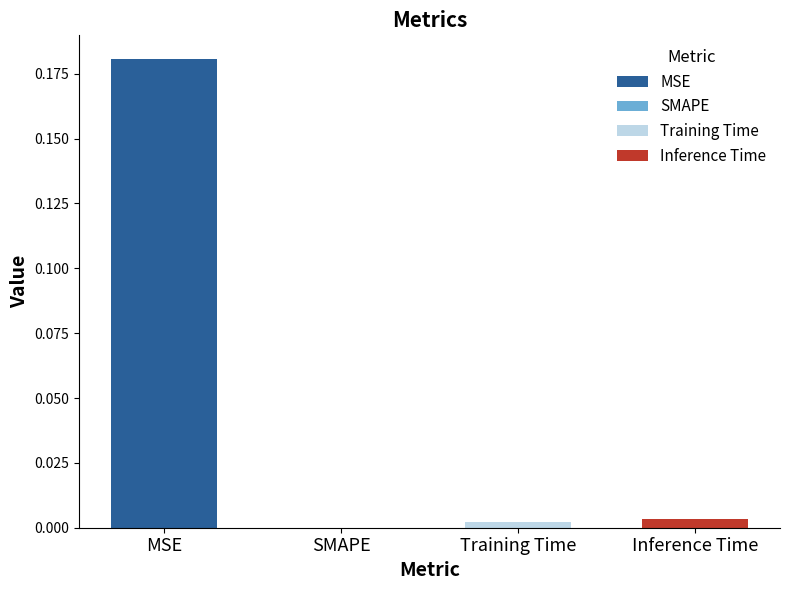

Rank the categories by value from highest to lowest.

MSE, Inference Time, Training Time, SMAPE